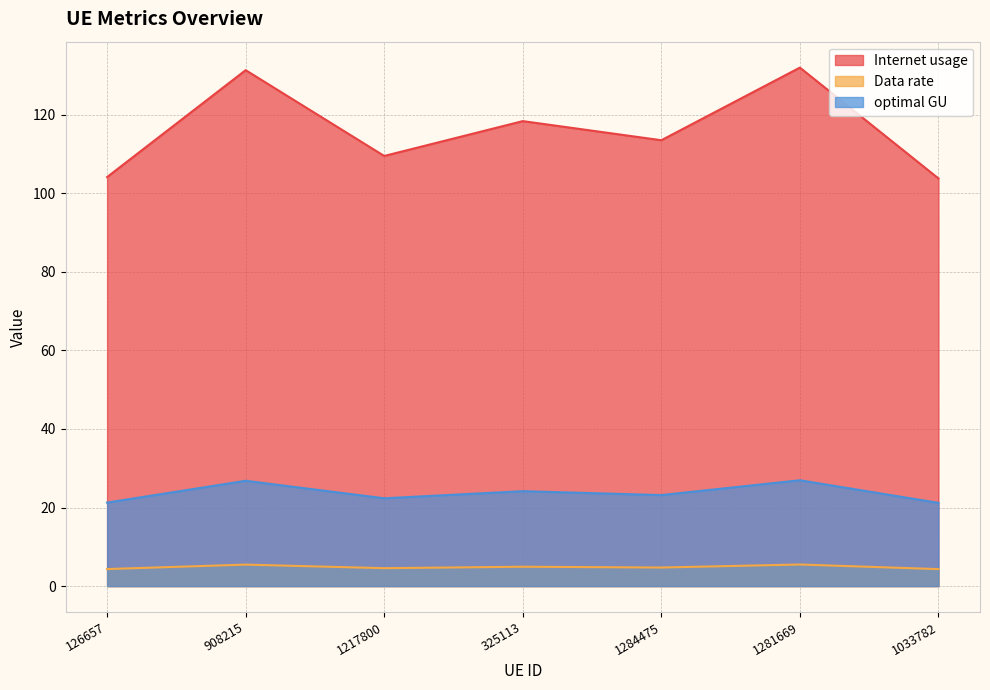

How many lines are shown in the chart?

3